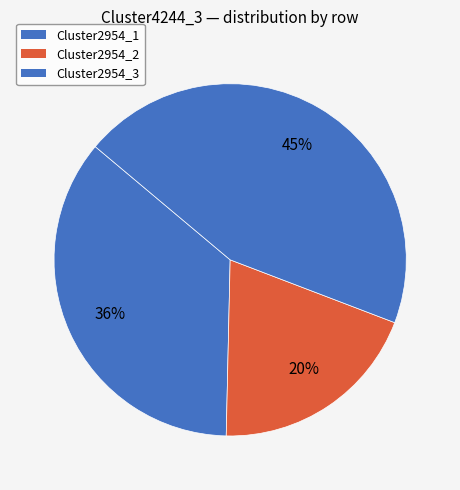

To the nearest percent, what is the combined percentage of Cluster2954_3 and Cluster2954_2?

64%